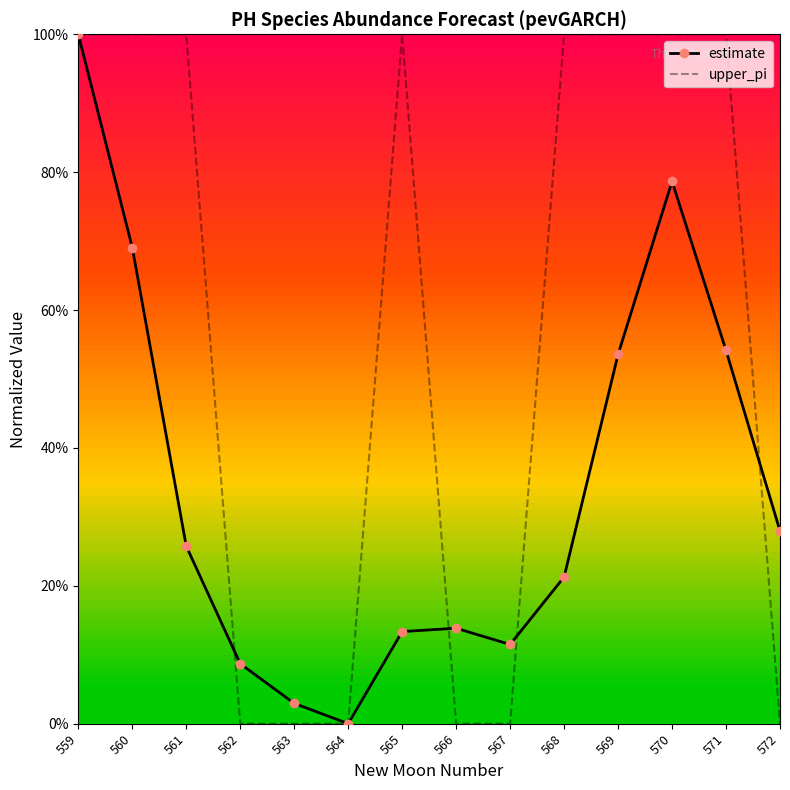

What are all the series names shown in the legend?

estimate, upper_pi